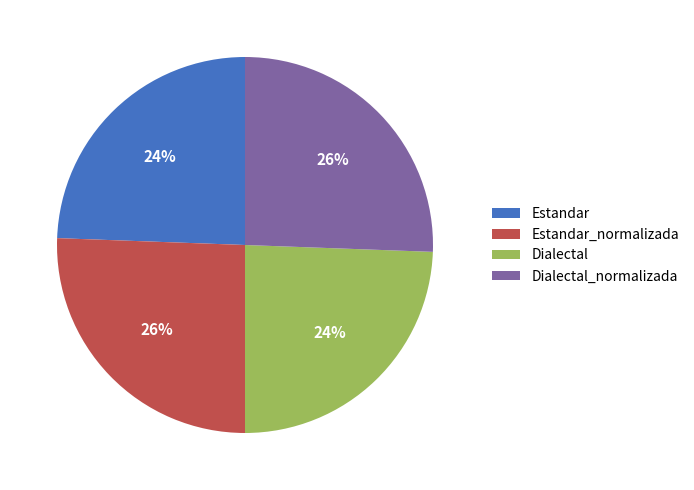

Which has a higher value, Dialectal or Estandar_normalizada?

Estandar_normalizada